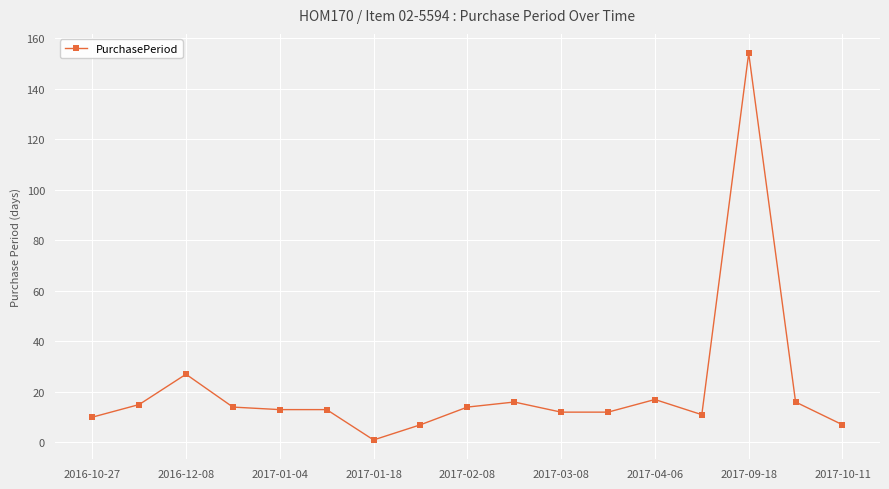

True or false: the data has more than 1 interior local peaks.

True